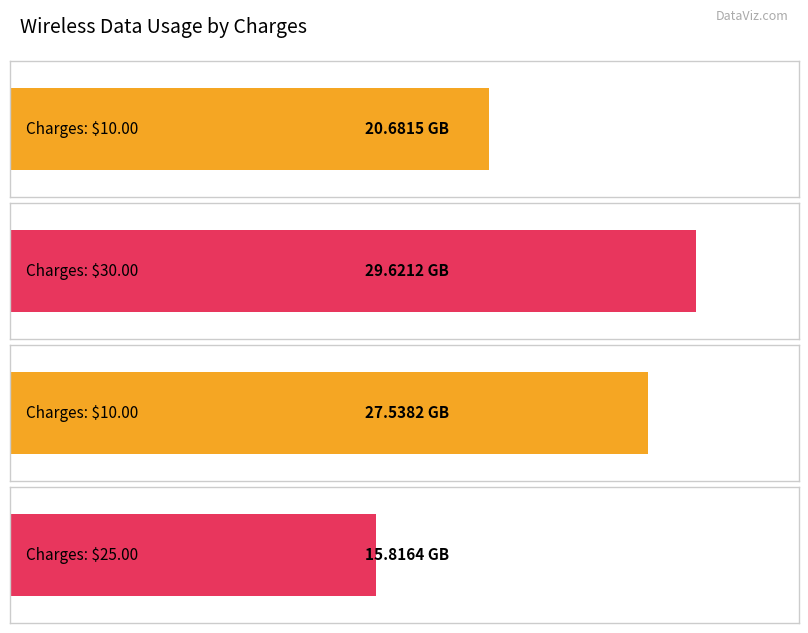

Are the bars horizontal?

Yes